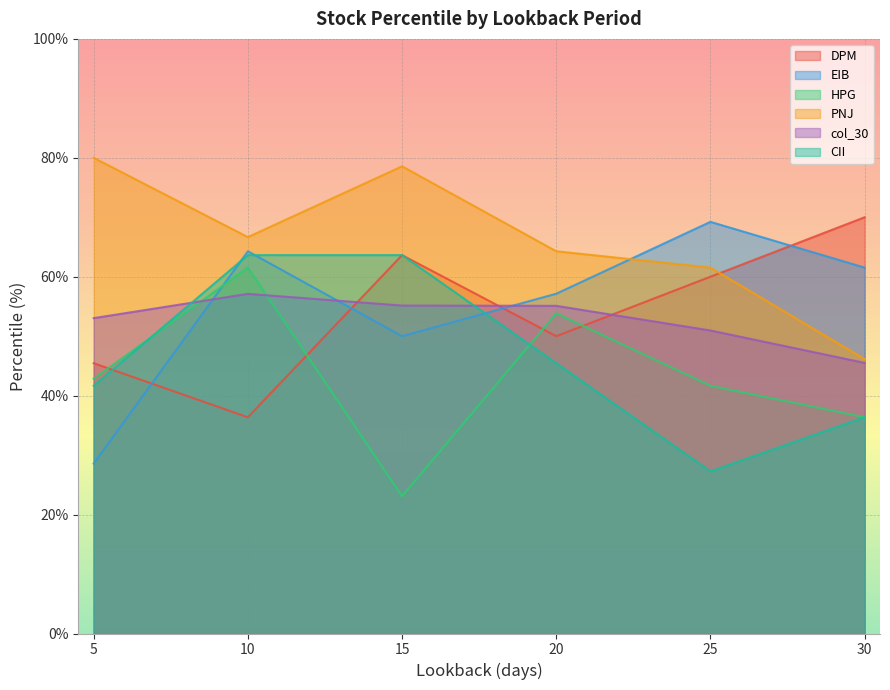

The value of DPM at 15 is 22.4. True or false?

False